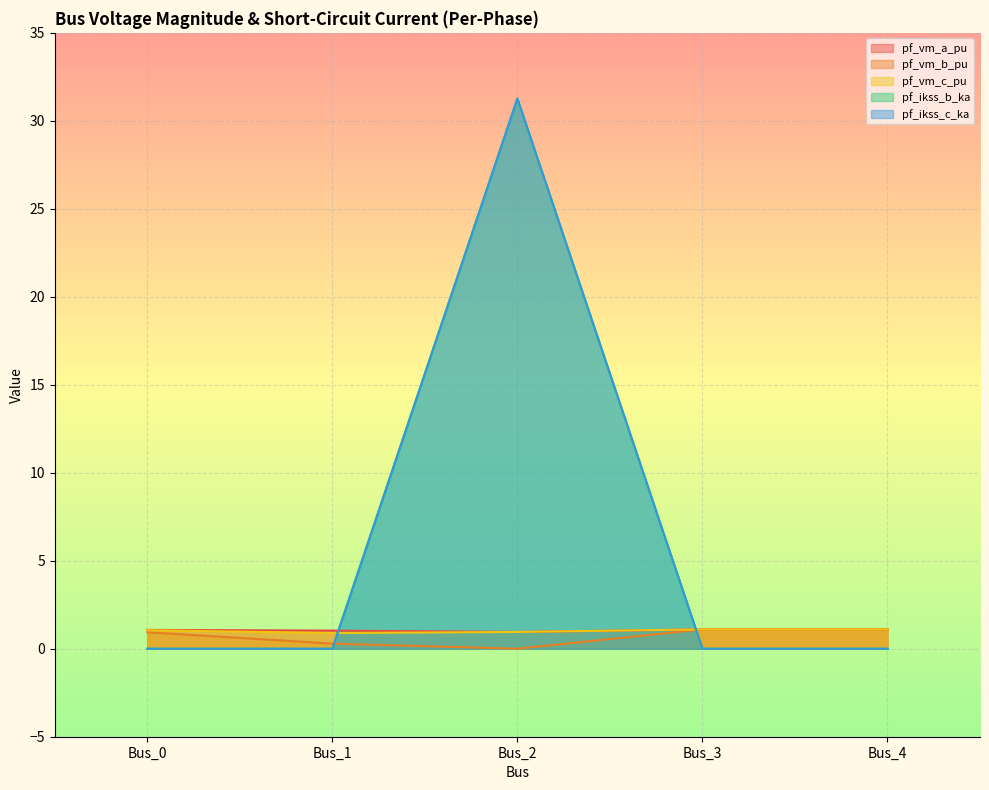

At how many categories does at least one series exceed 6?

1